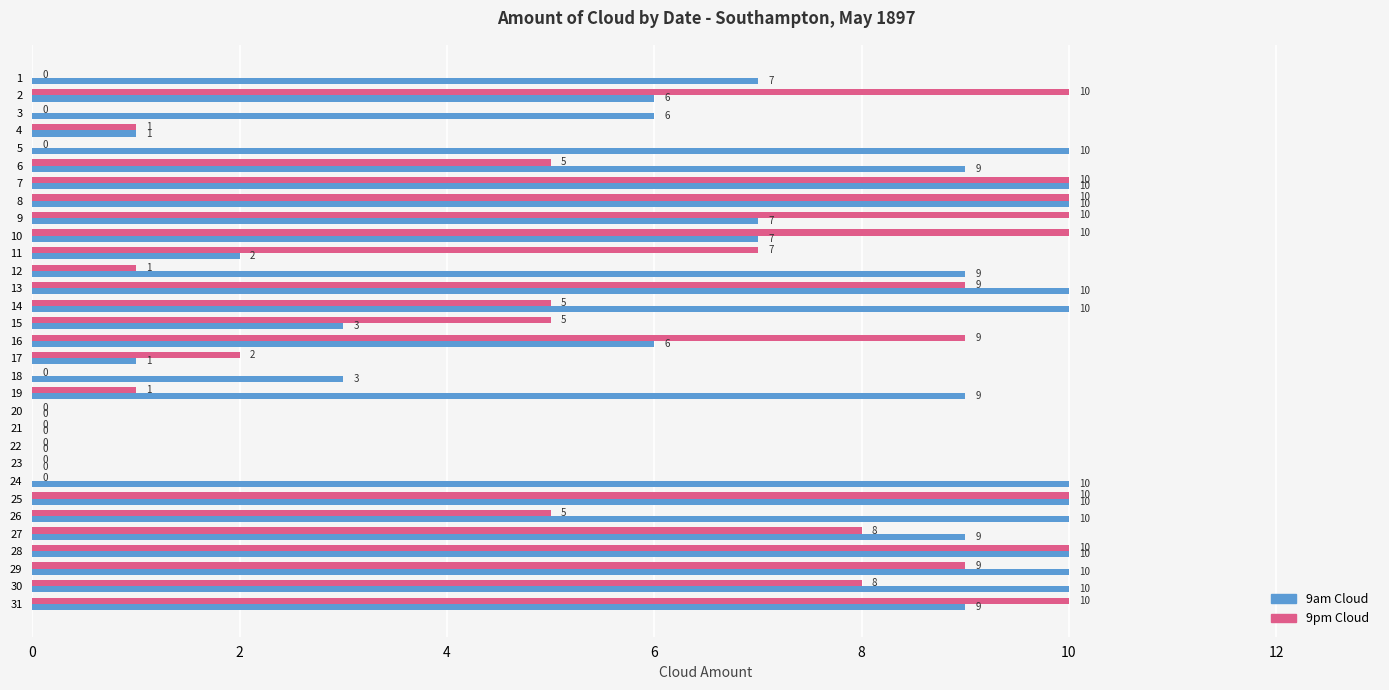

The 9am Cloud series shows -3 at 22. True or false?

False